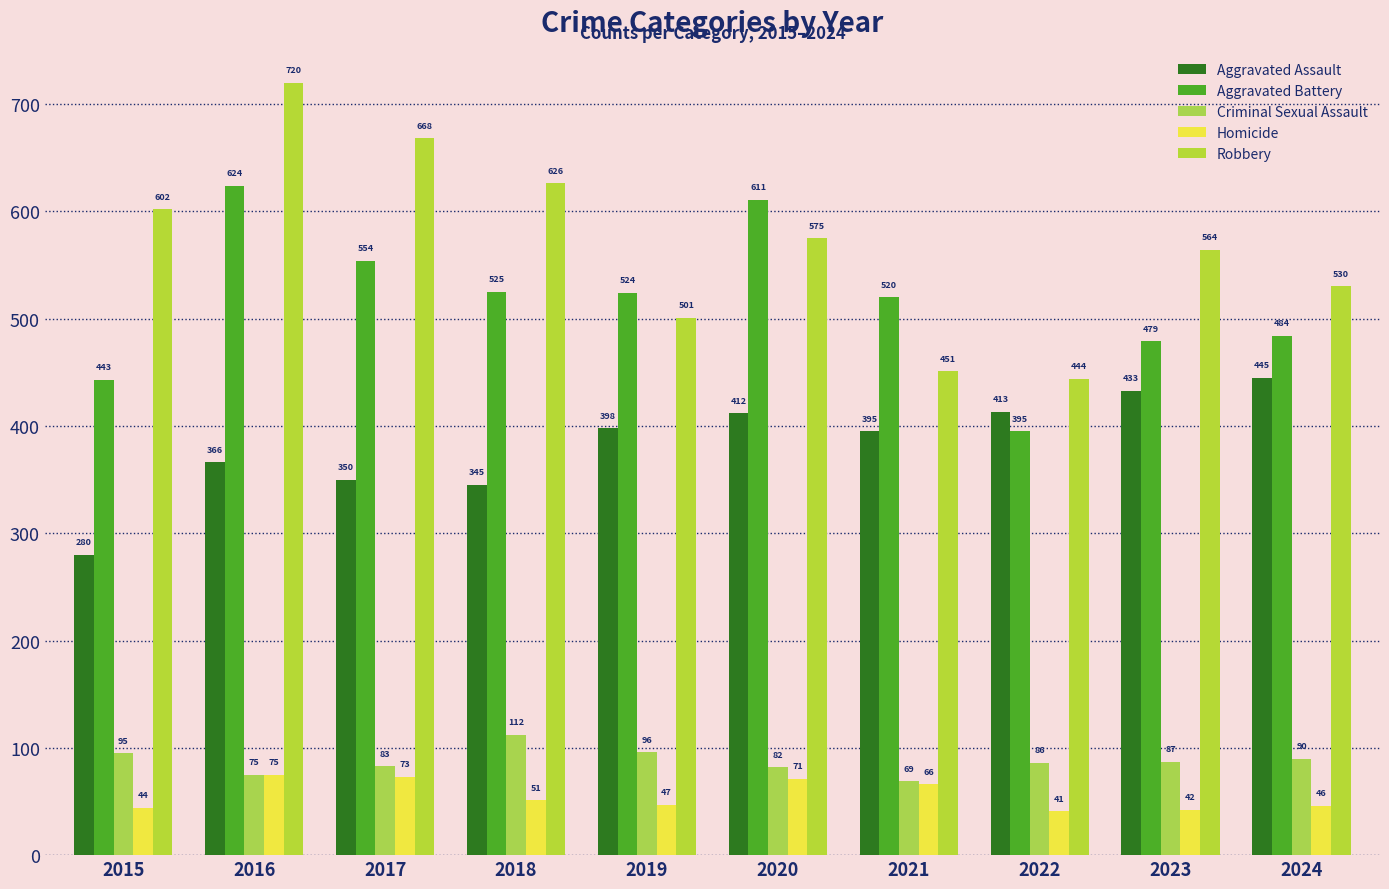

What is the total value across all series at 2015?

1464